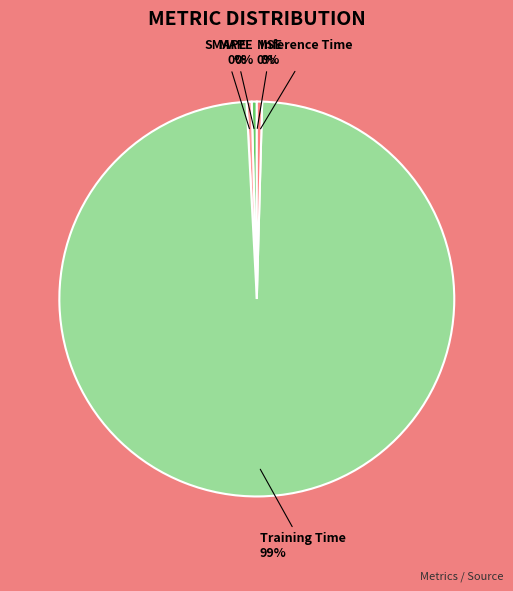

Count the number of slices in the pie.

5